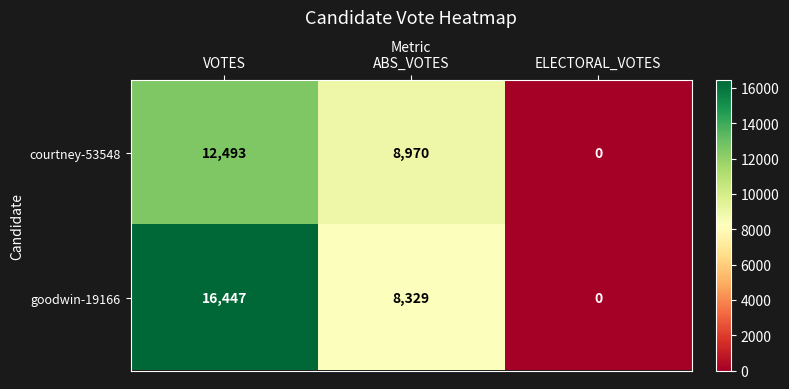

How many distinct data groups are displayed?

2